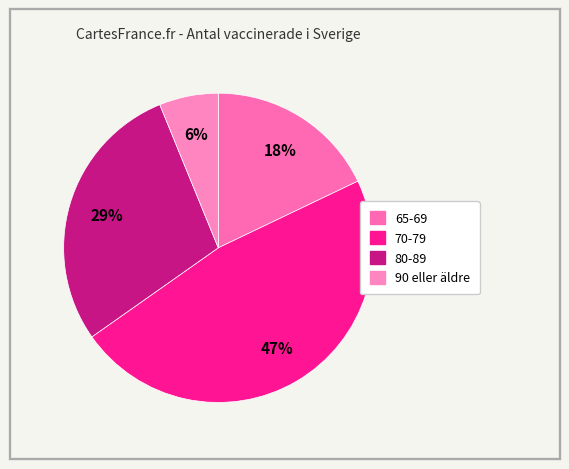

Is it true that 80-89 is 34% of the pie?

False